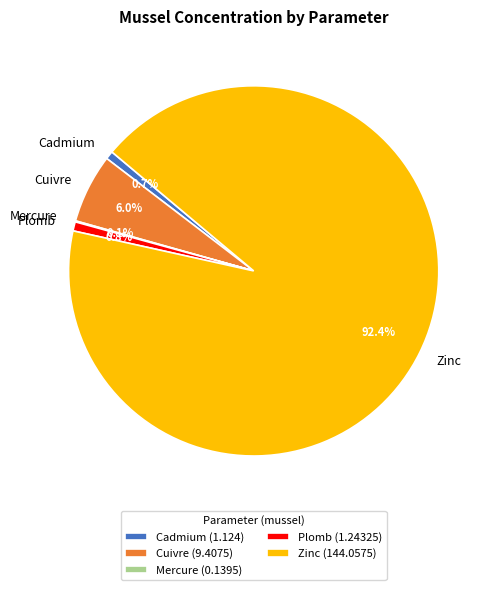

Do Zinc and Cadmium together represent more than half of the pie?

Yes